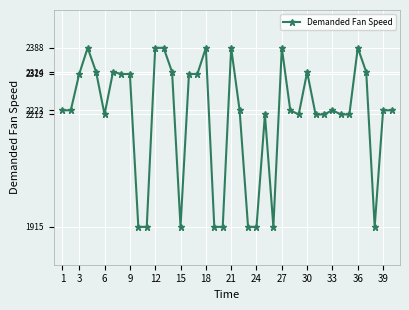

What is the minimum value shown in the chart?

1915